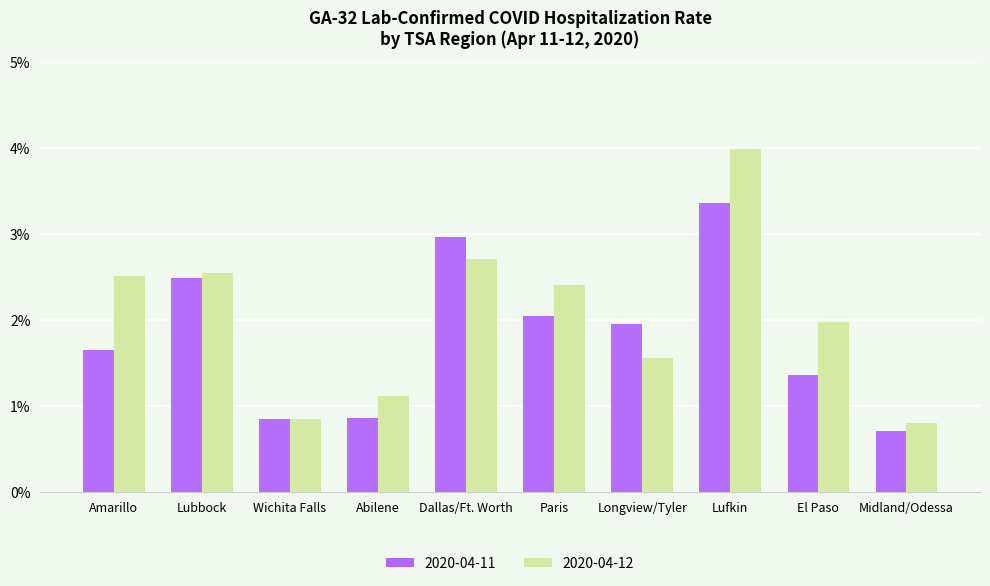

At which label is 2020-04-12 closest to 0?

Midland/Odessa